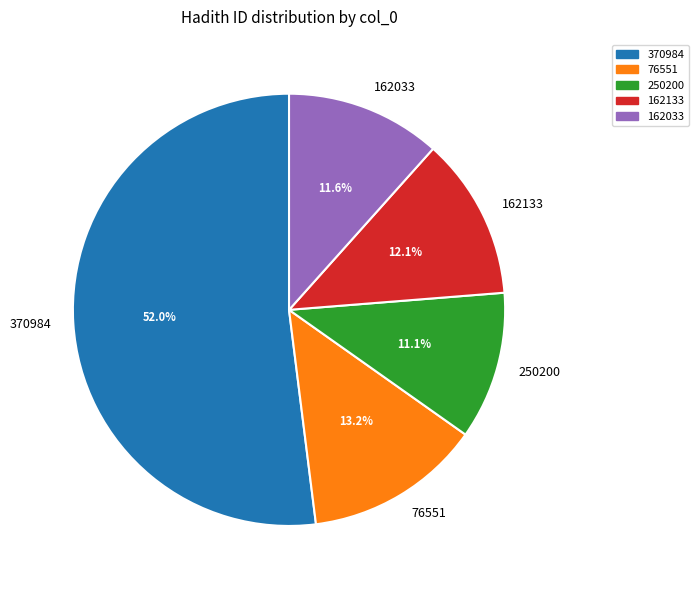

How many segments does this pie chart have?

5